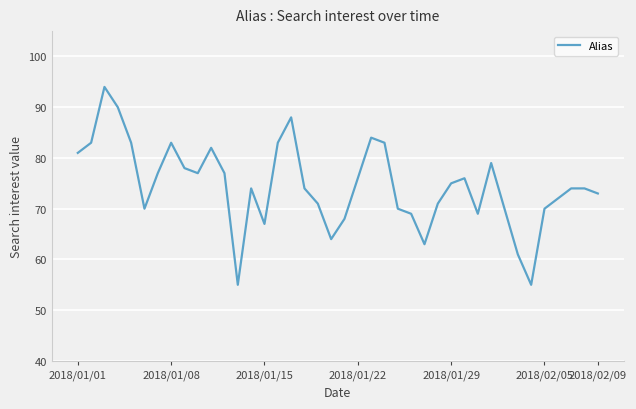

What is the sum of all values?

2983